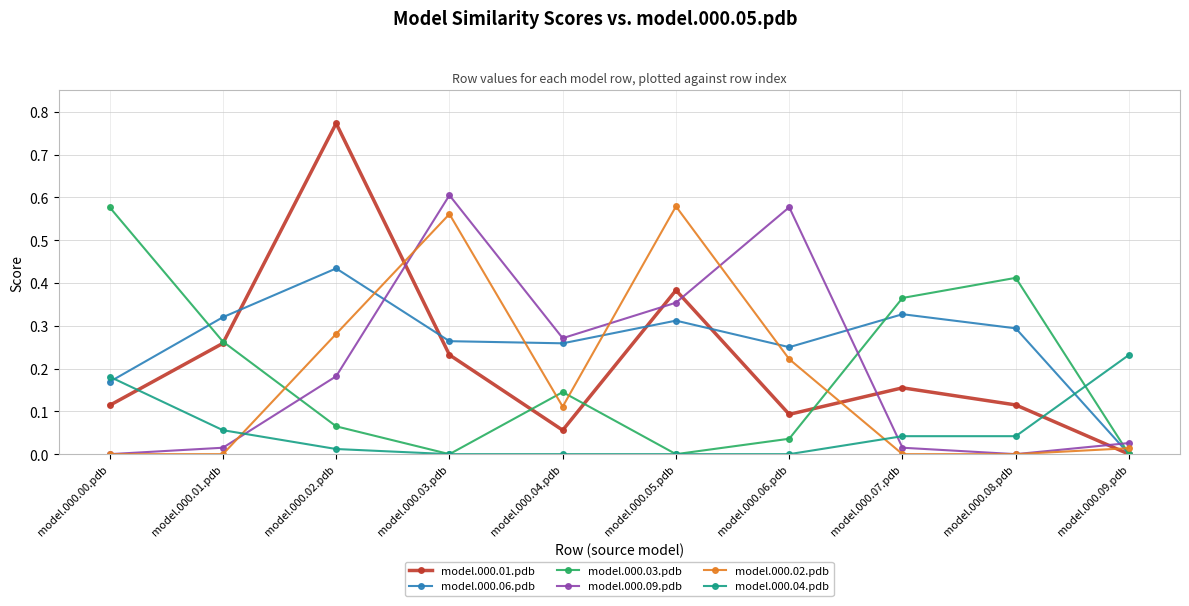

Which category has the highest value in the model.000.03.pdb series?

model.000.00.pdb